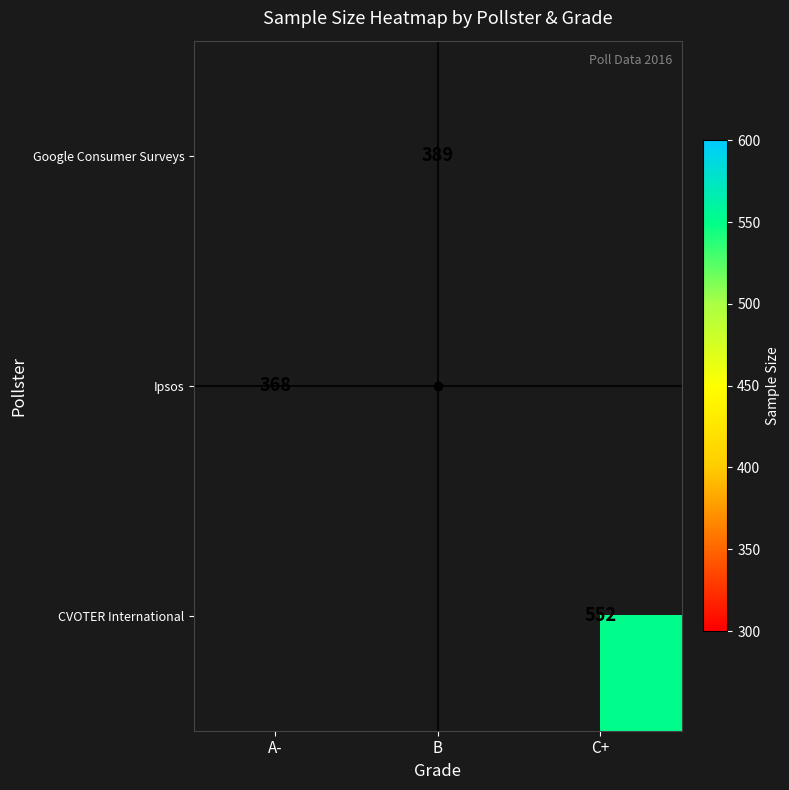

What is the smallest value displayed?

368.5